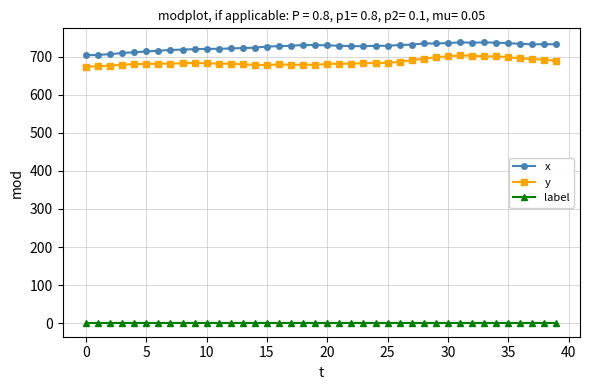

What is the maximum value for x?

738